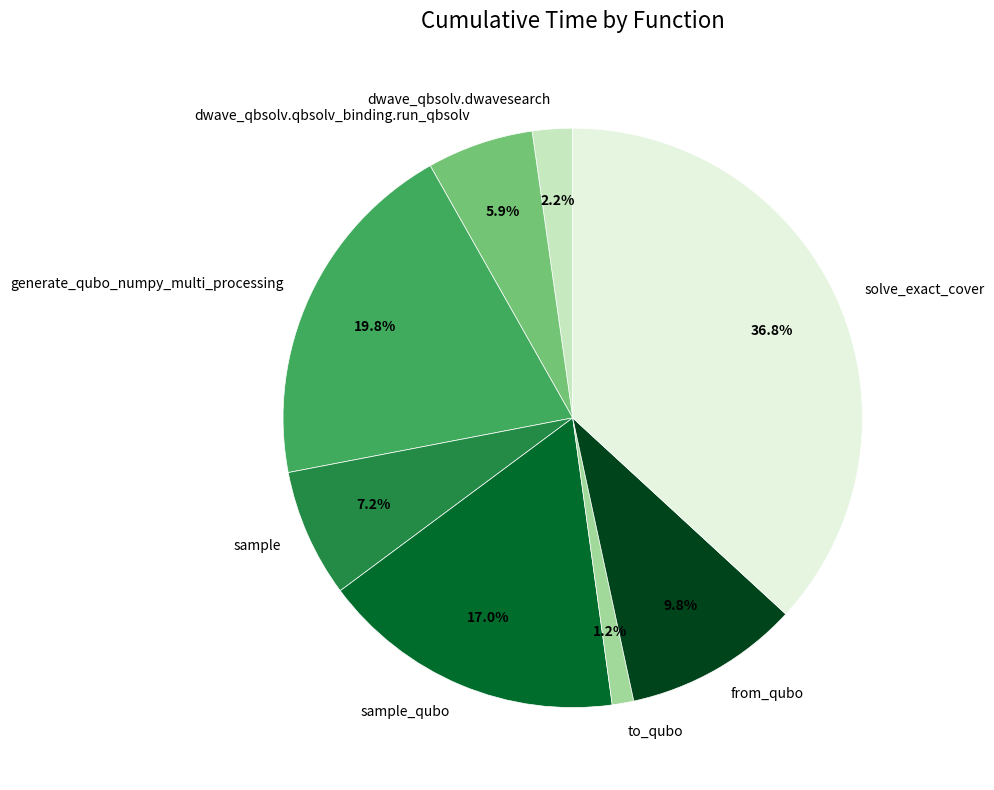

To the nearest percent, what is the combined percentage of solve_exact_cover and sample_qubo?

54%